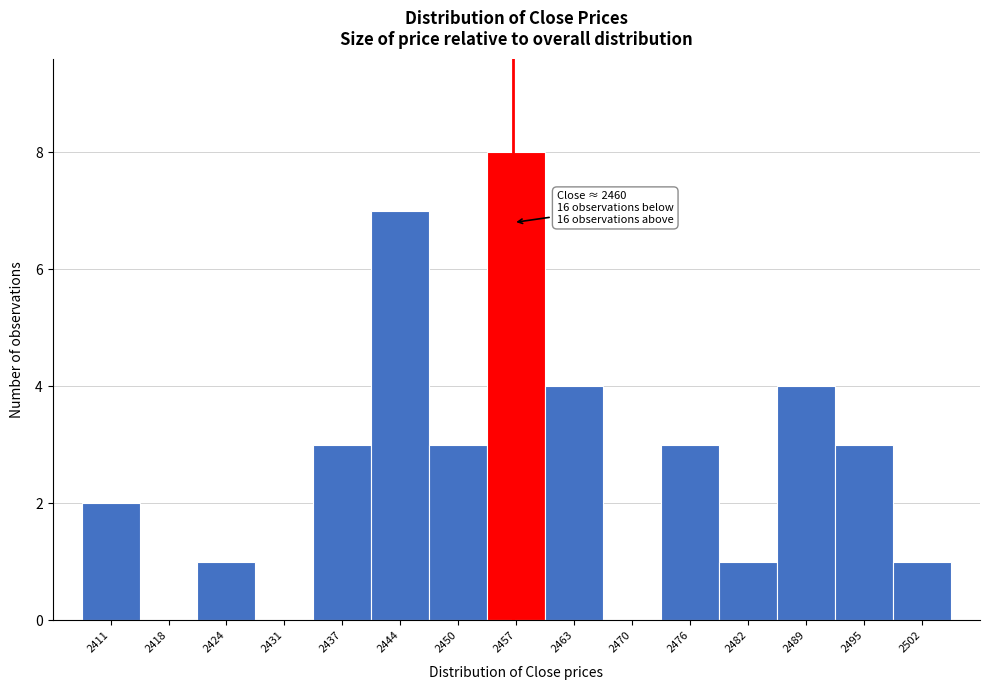

Reading left to right, transcribe all the data shown in this chart.

2411=2	2418=0	2424=1	2431=0	2437=3	2444=7	2450=3	2457=8	2463=4	2470=0	2476=3	2482=1	2489=4	2495=3	2502=1